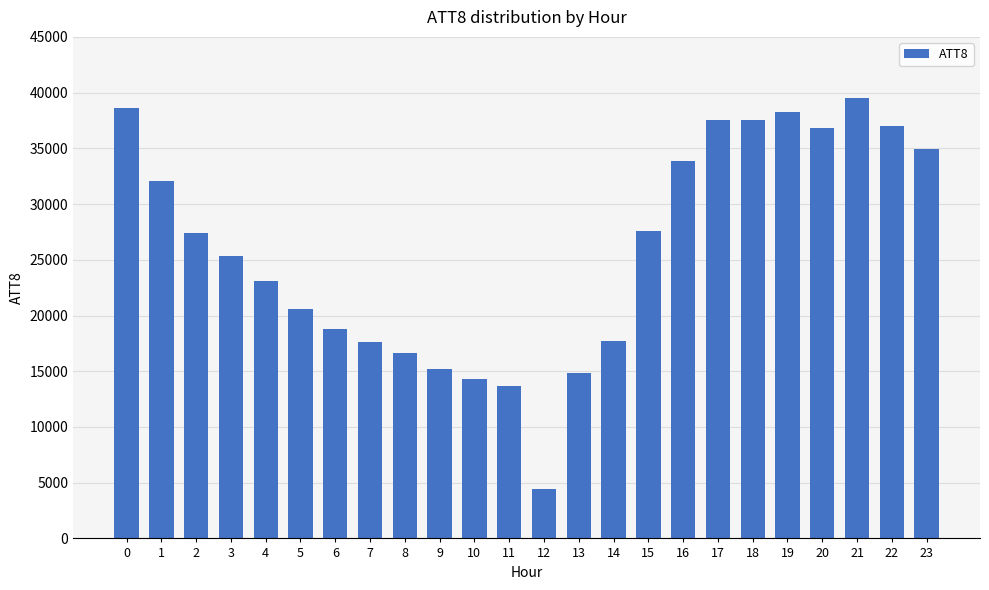

How many values are below 27400?

12